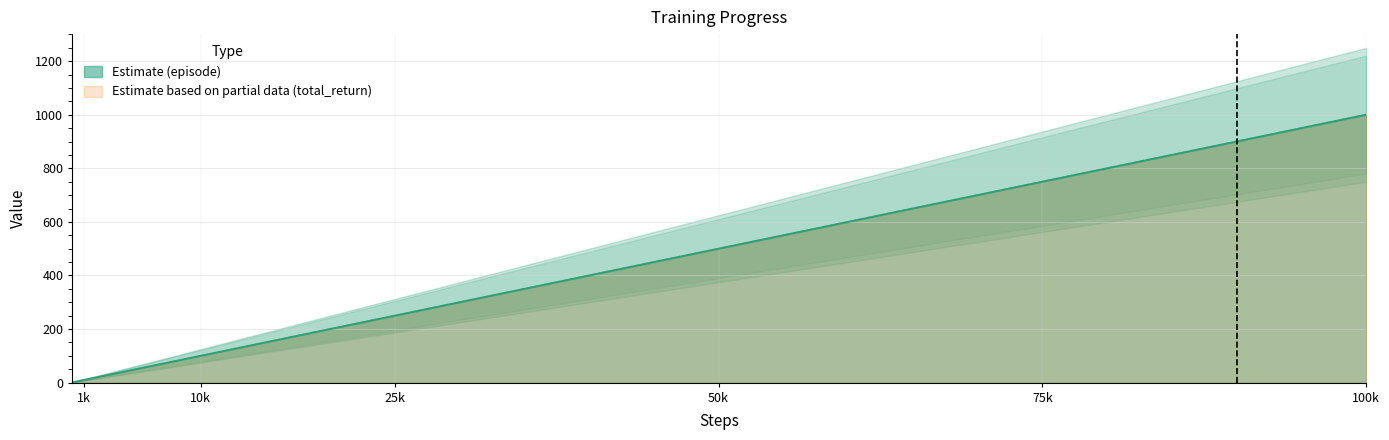

What is the value of the total_return point at the 10th from the left?

10.0